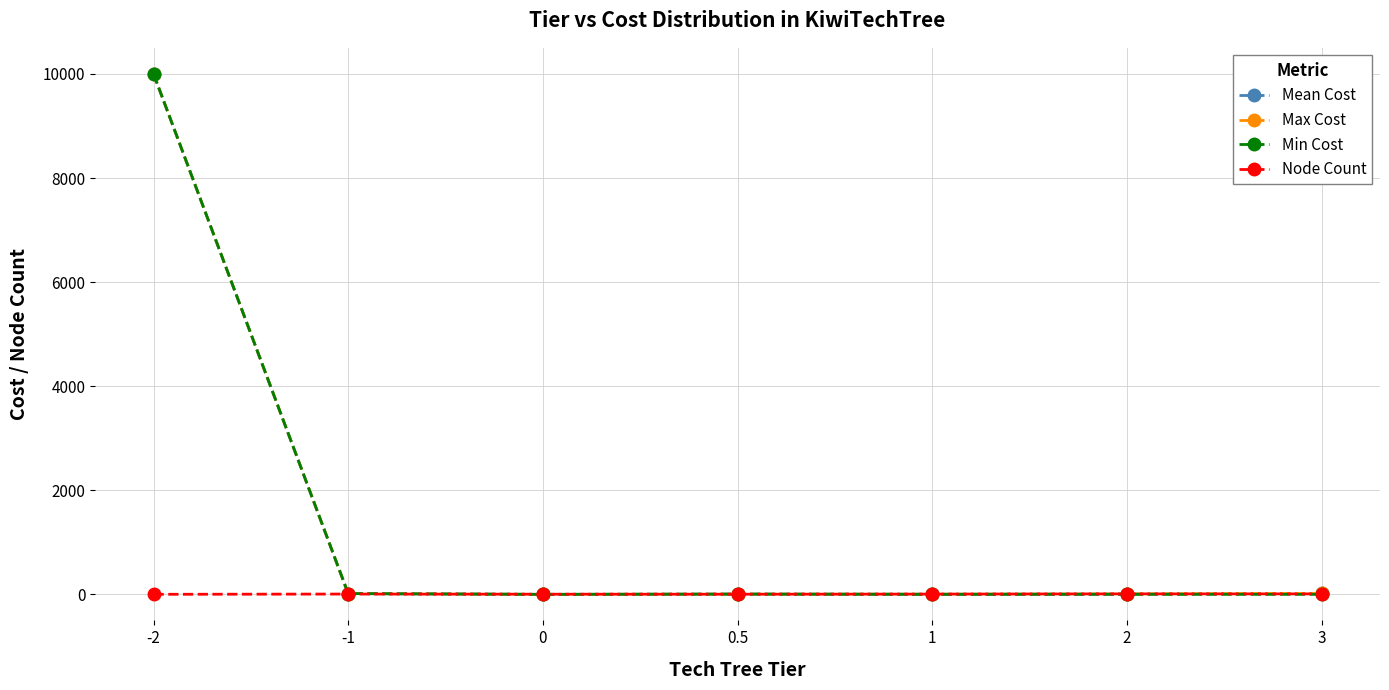

What is the label of the 2nd point from the right?

2